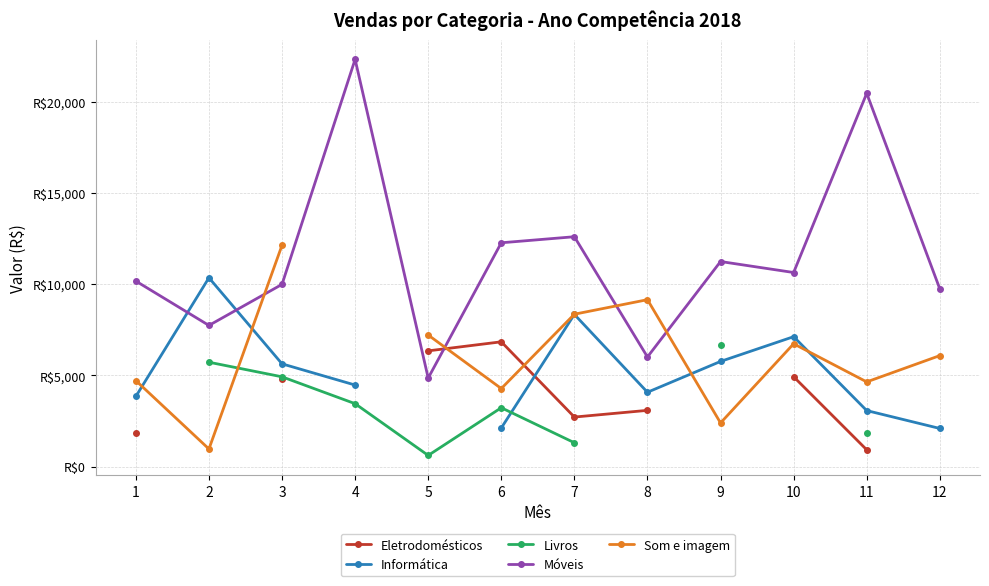

How many lines are shown in the chart?

5